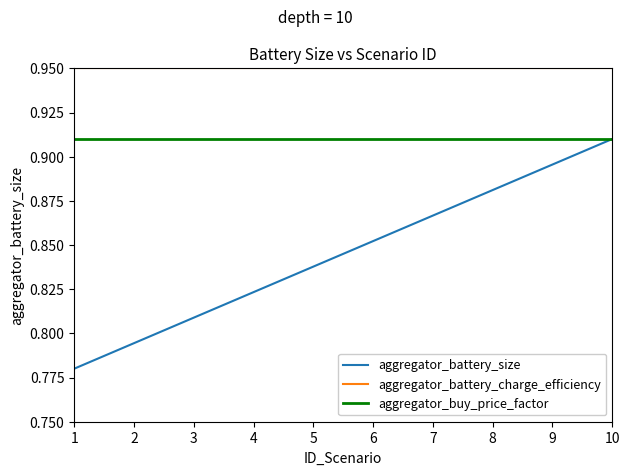

True or false: aggregator_battery_charge_efficiency has a value of 0.5 at 6.

False